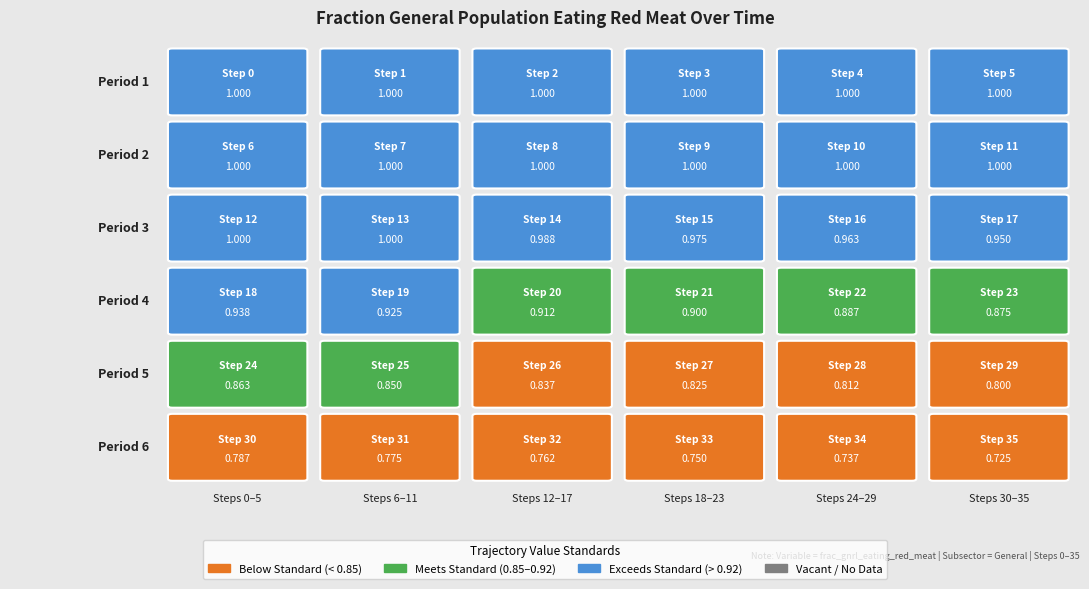

Which category has the lowest value across all series?

35